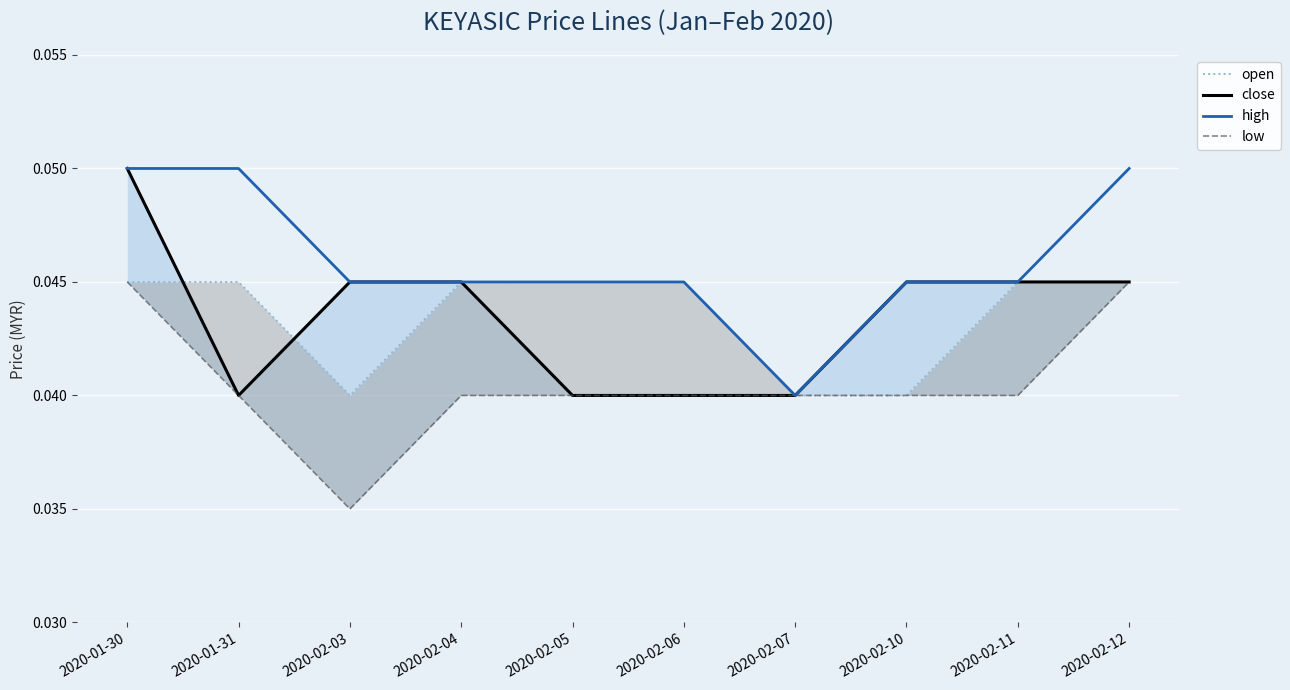

True or false: close and open intersect in this chart.

True